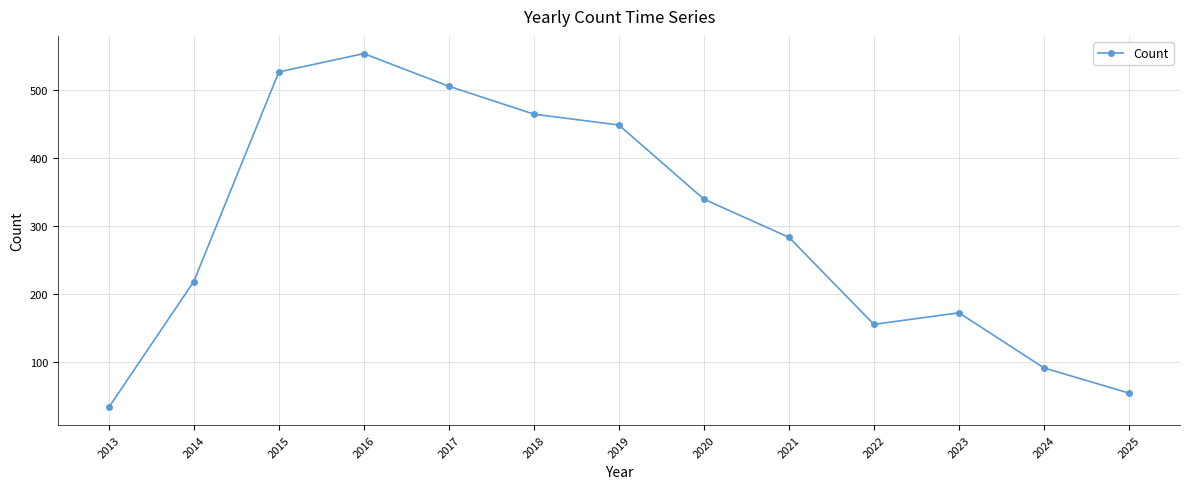

Between 2022 and 2018, which is larger?

2018